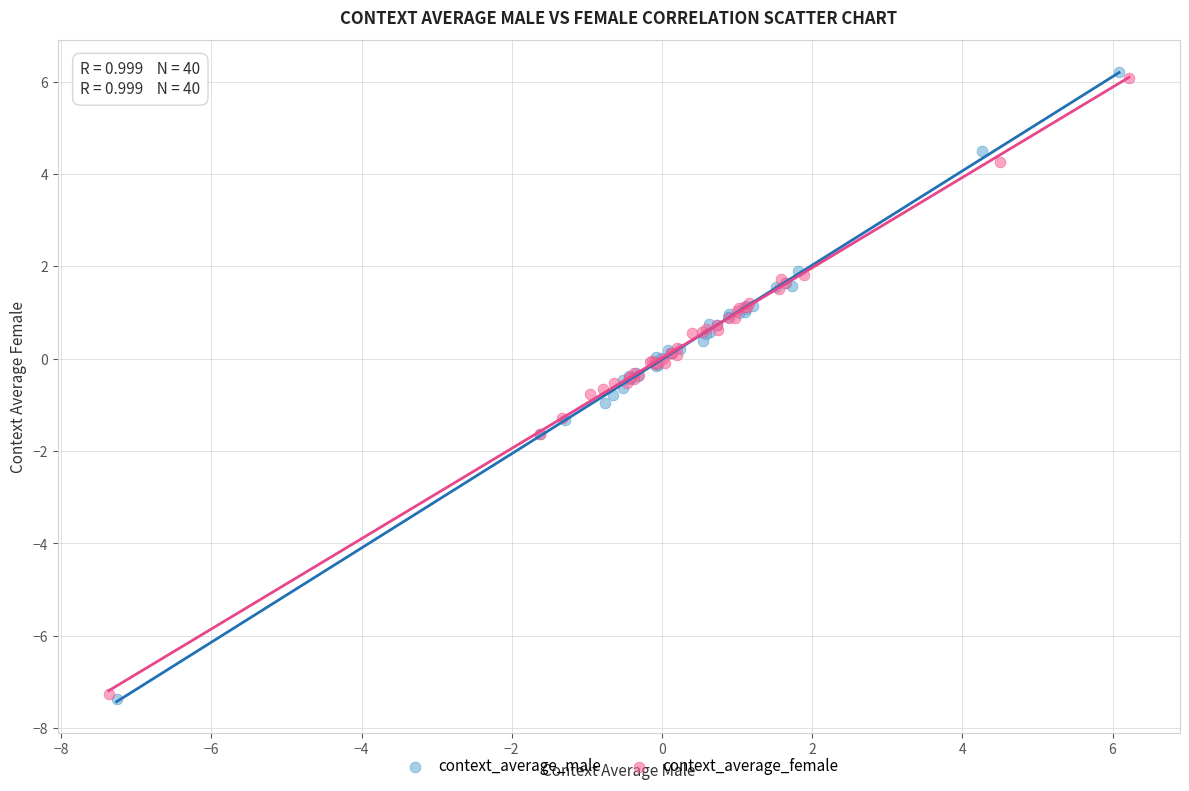

Which series has the widest spread of Y values?

context_average_male